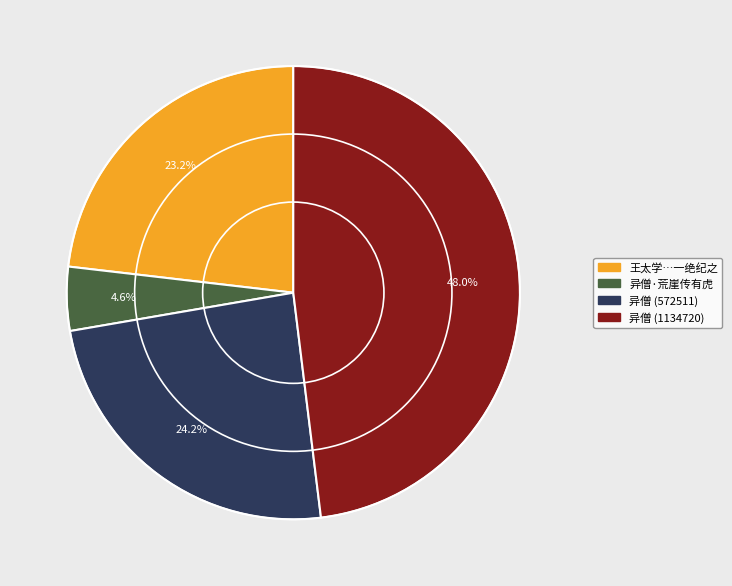

Does any single category account for the majority?

No